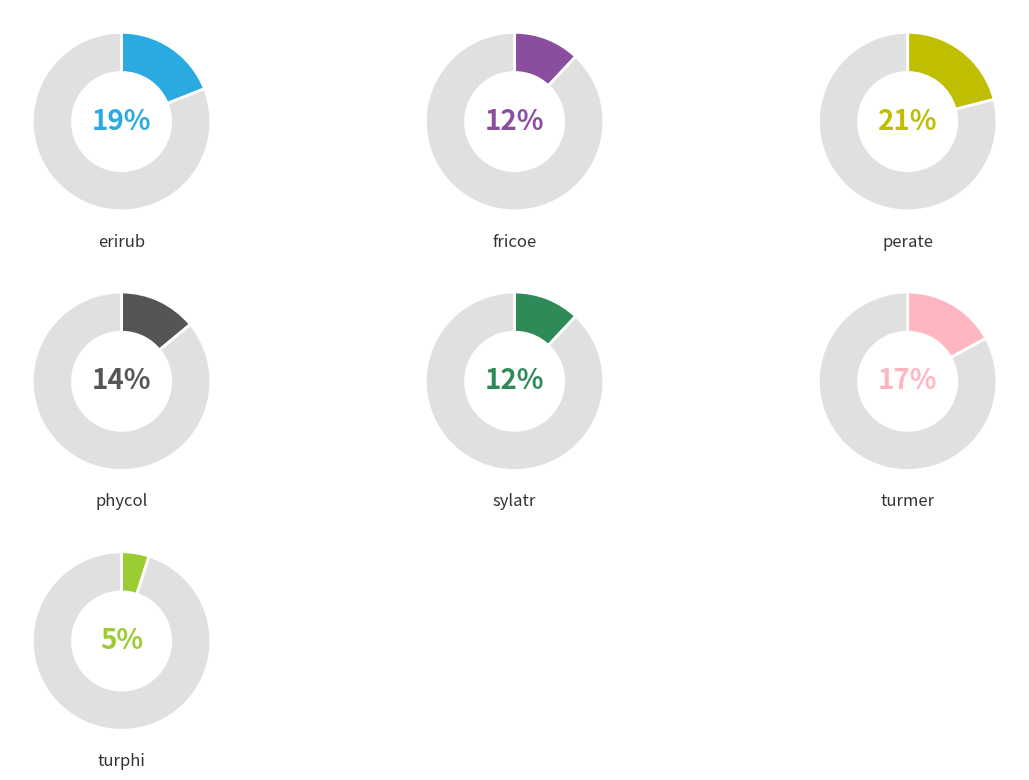

Rank the categories by value from highest to lowest.

perate, erirub, turmer, phycol, fricoe, sylatr, turphi